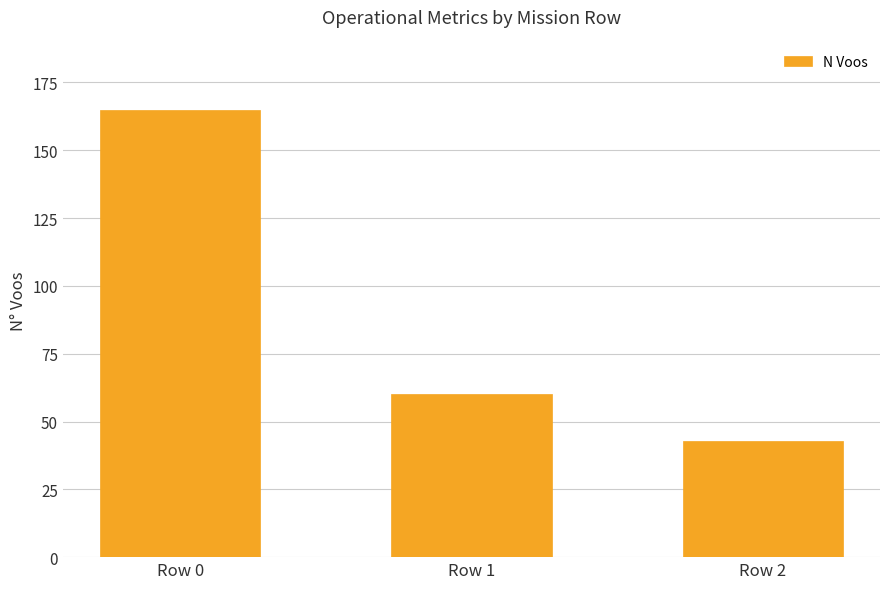

What is the value of the 1st bar from the left?

165